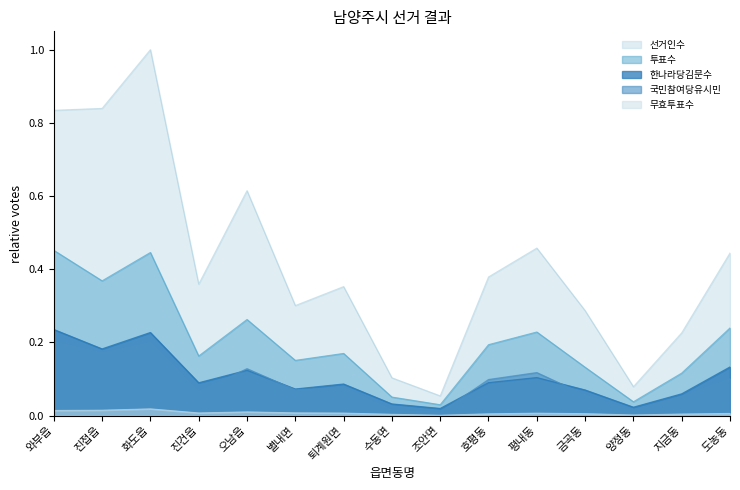

At which label does 한나라당김문수 reach its minimum?

조안면